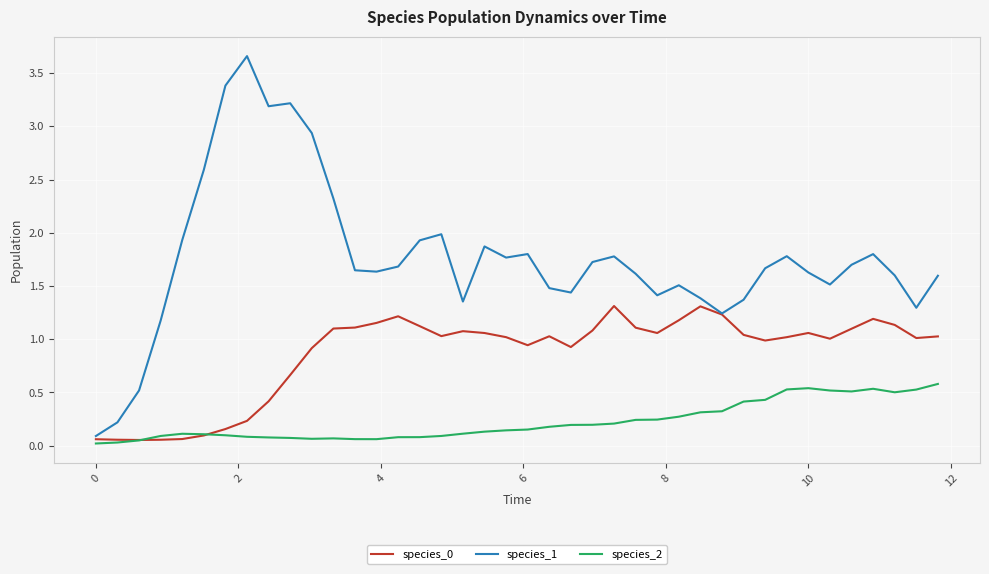

How many times do species_2 and species_0 cross each other?

2